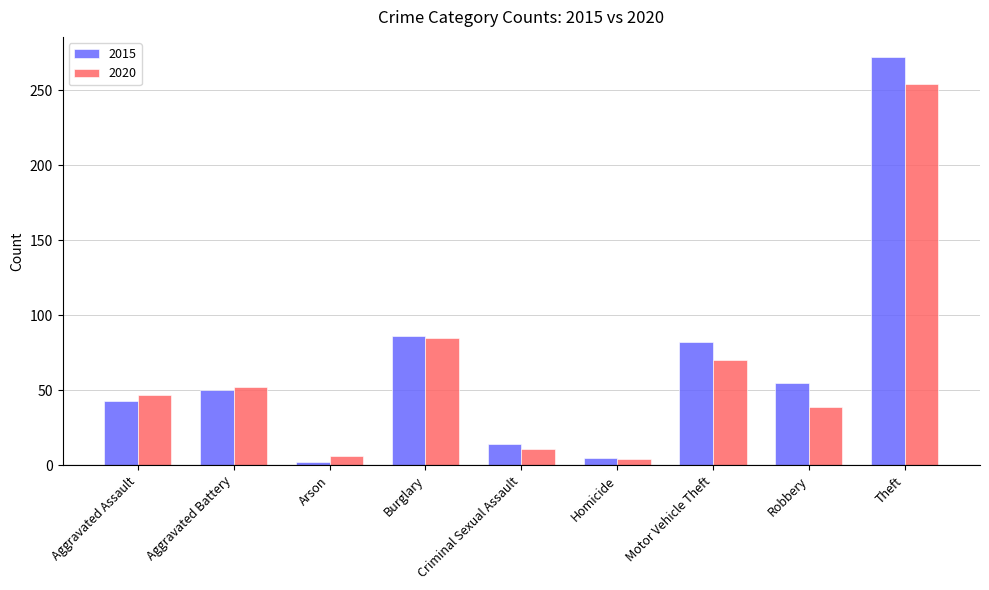

The 2020 series shows 154 at Theft. True or false?

False